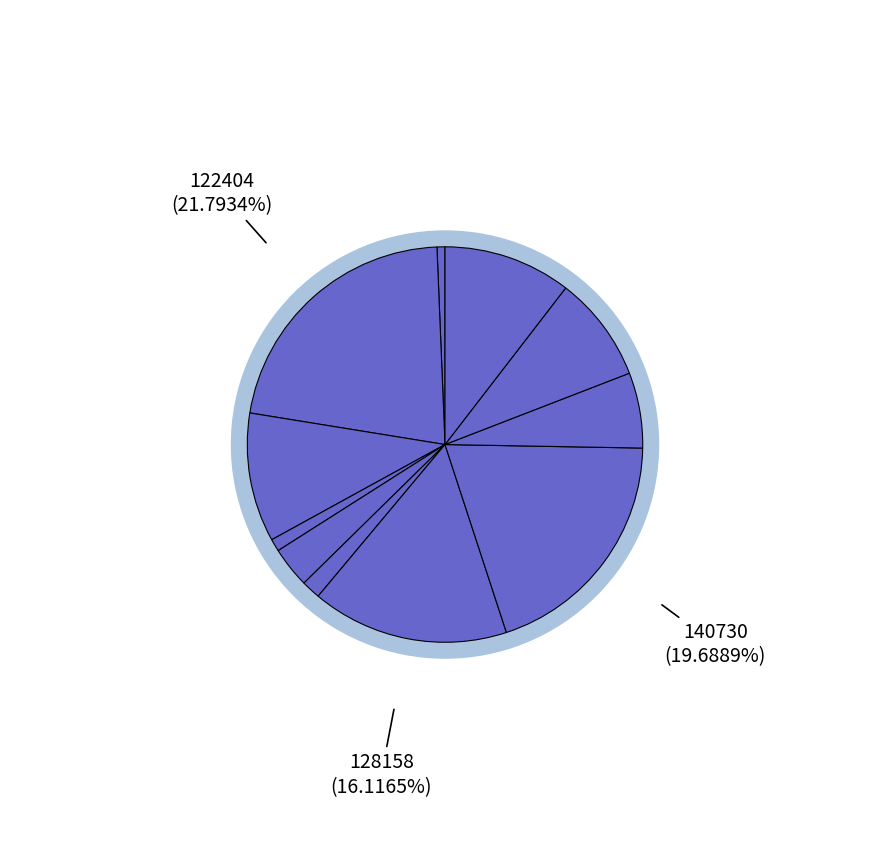

Count the number of slices in the pie.

11